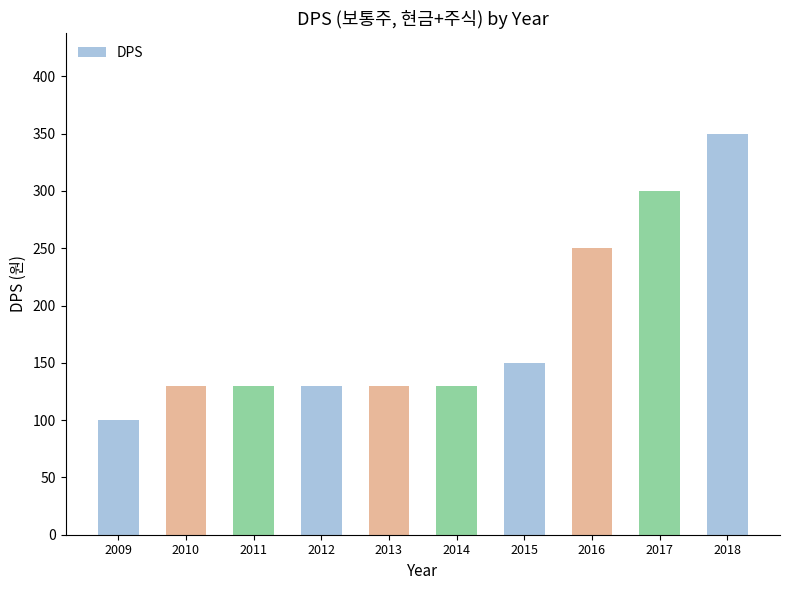

Are the bars horizontal?

No